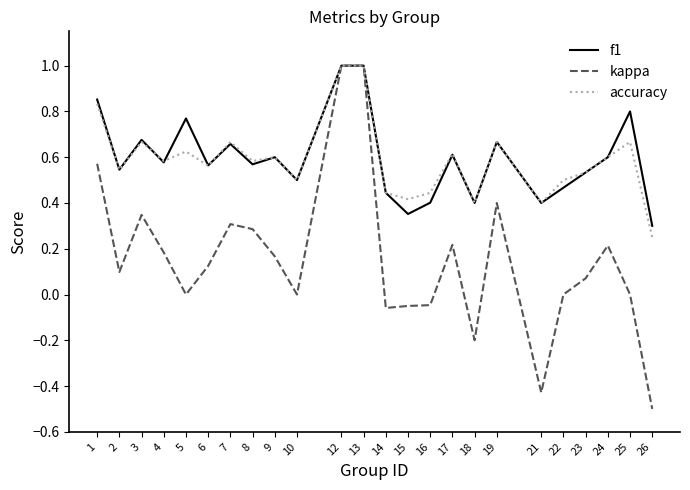

Between 9 and 23, which series saw the biggest shift?

kappa